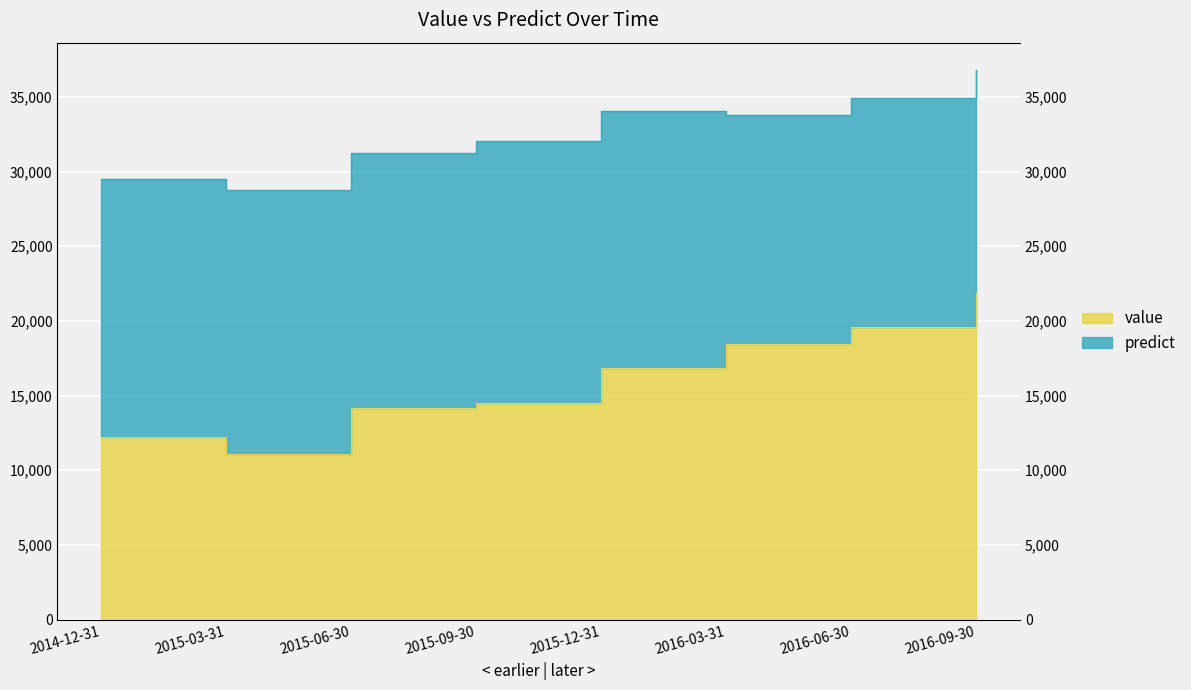

Rank the categories by value from lowest to highest.

2015-03-31, 2014-12-31, 2015-06-30, 2015-09-30, 2015-12-31, 2016-03-31, 2016-06-30, 2016-09-30